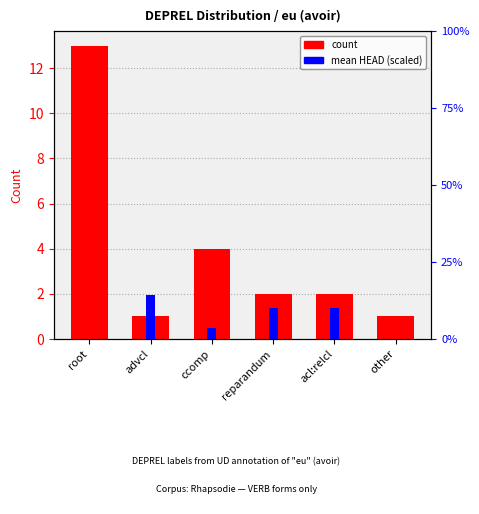

The mean HEAD (scaled) series shows 0.0 at other. True or false?

True